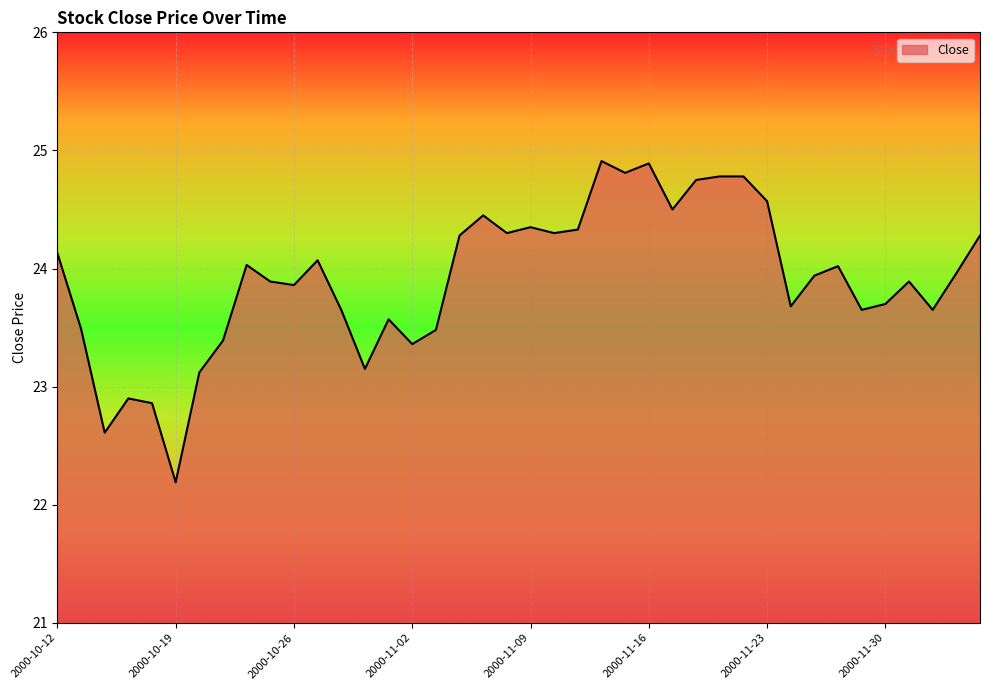

What is the difference between the maximum and minimum values?

2.7